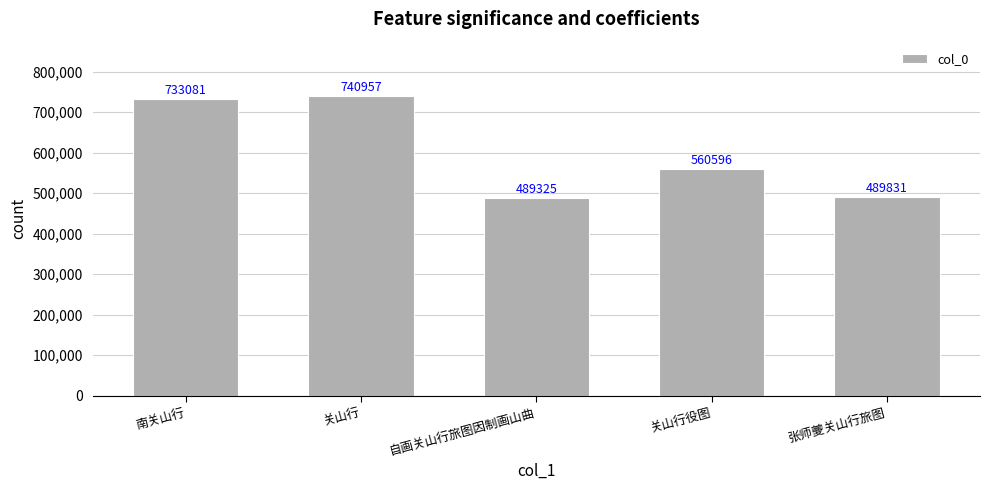

What is the ratio of the value at 关山行 to the value at 张师夔关山行旅图?

1.5